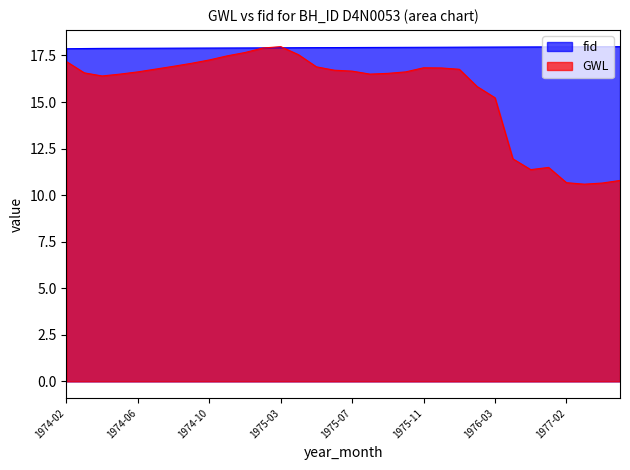

At which label does GWL reach its minimum?

1977-03